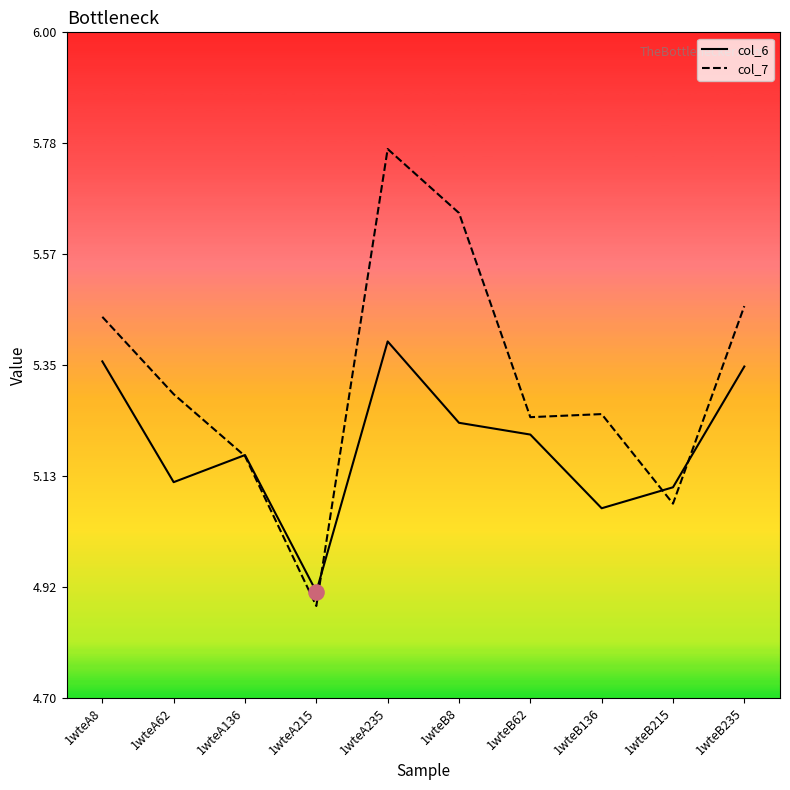

Is the value of col_6 at 1wteA8 greater than the value of col_7 at 1wteA62?

Yes